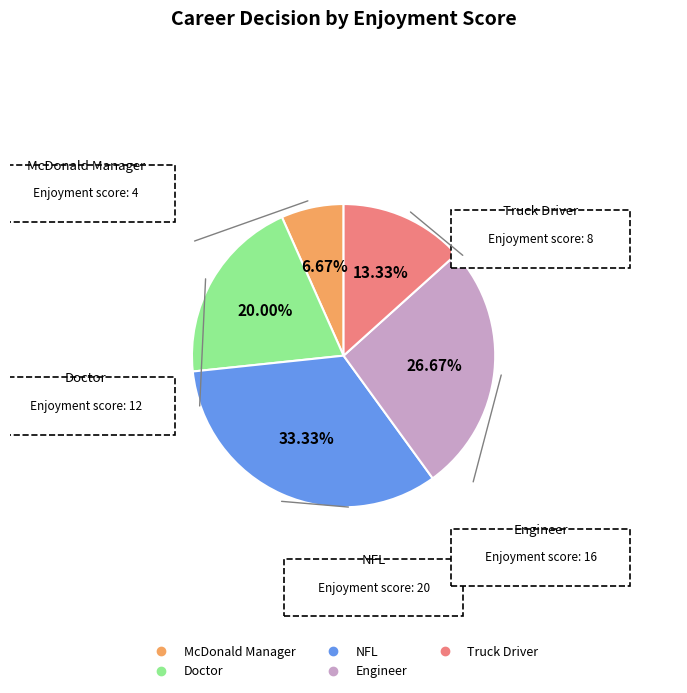

Which category has the smallest portion of the pie?

McDonald Manager